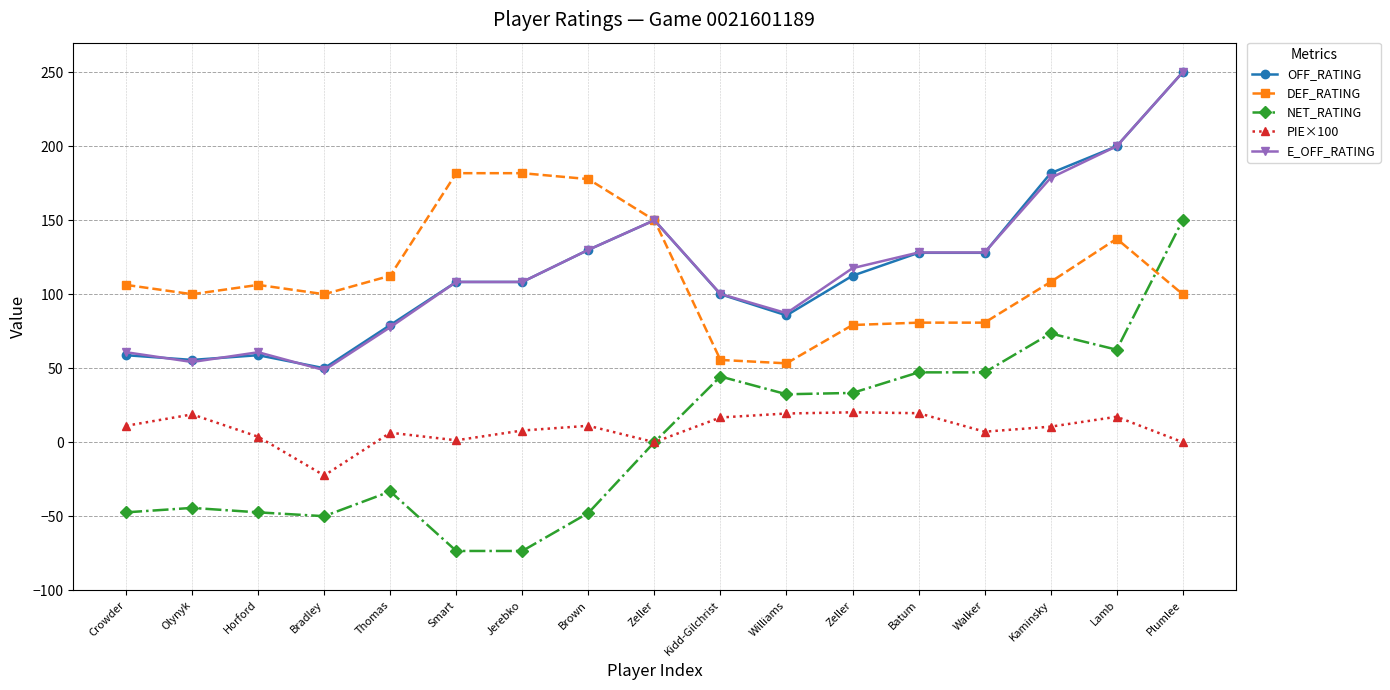

At how many categories does at least one series exceed 203?

1